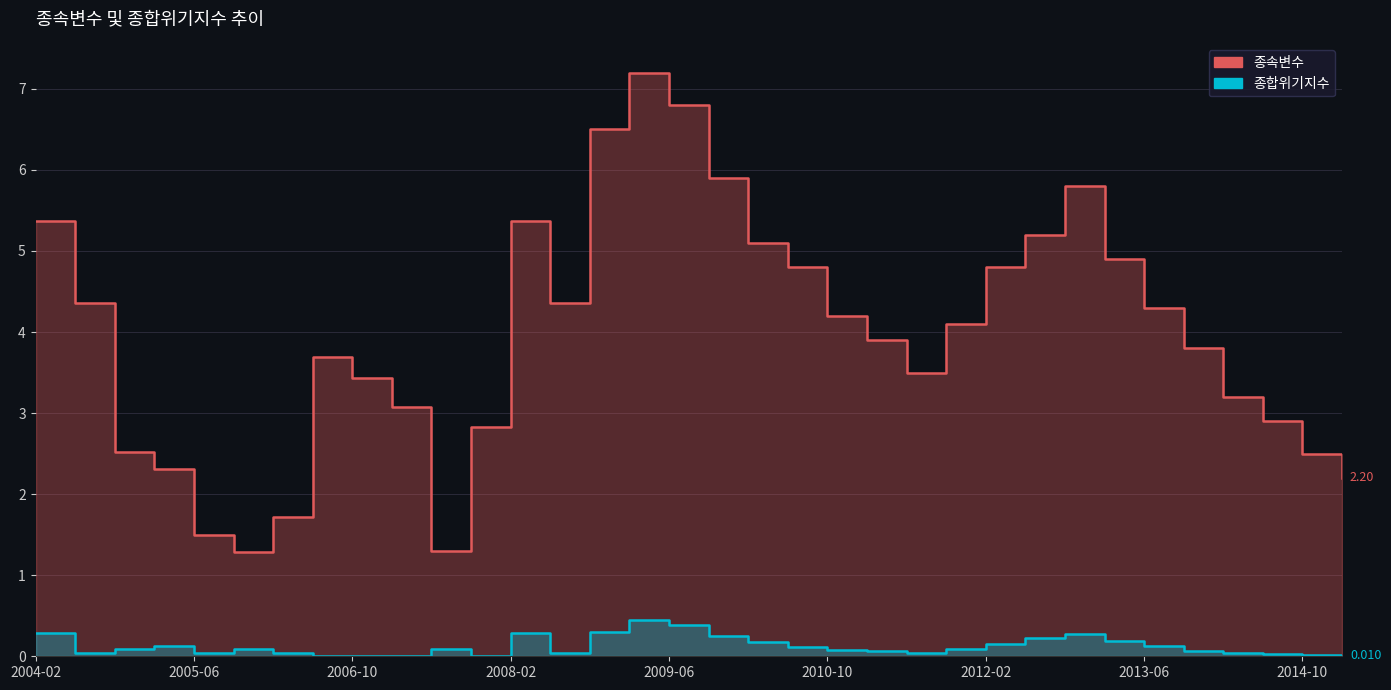

Where is the first local maximum for 종합위기지수?

2005-02